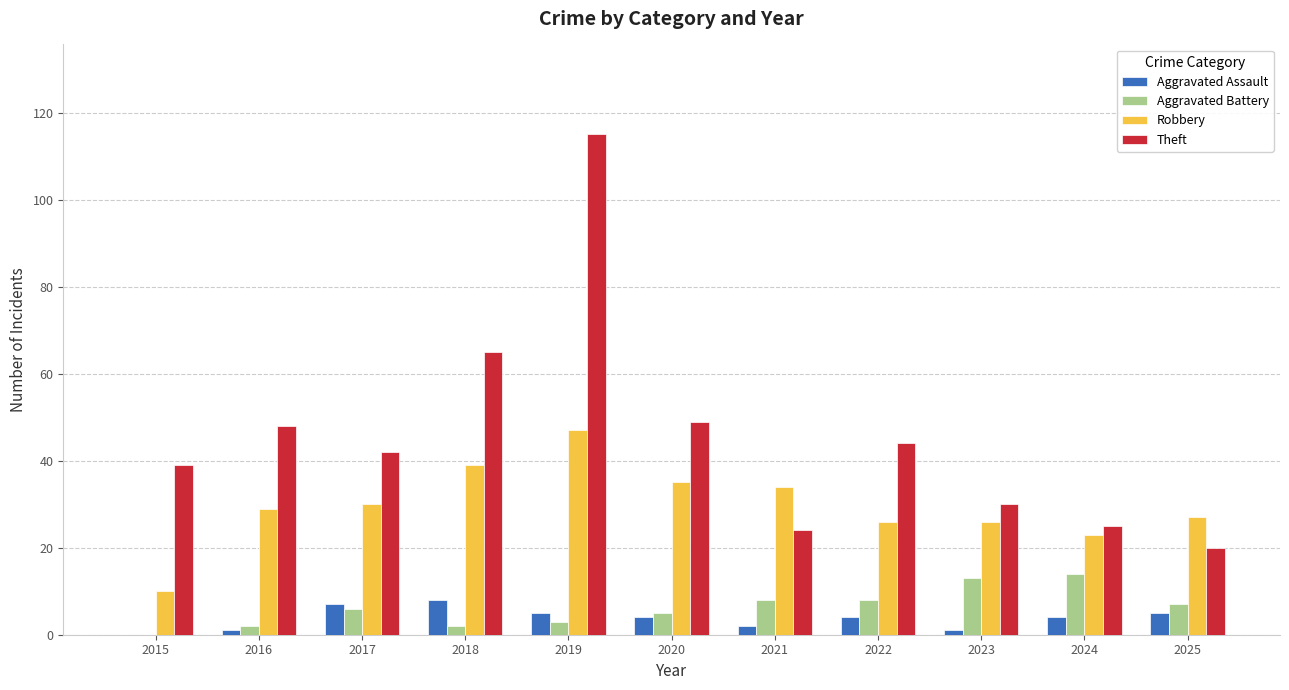

Are the bars grouped side by side (vs. stacked)?

Yes